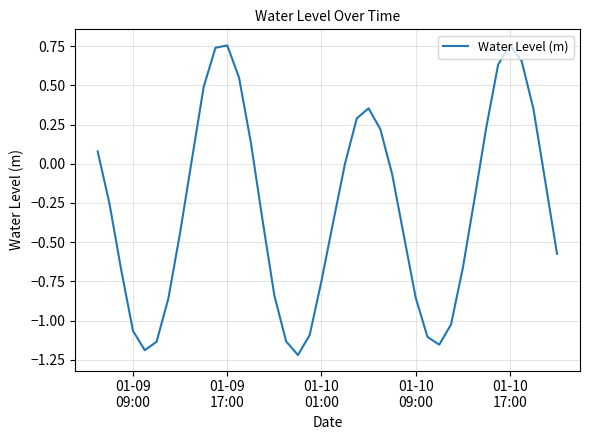

What is the difference between the maximum and minimum values?

2.0